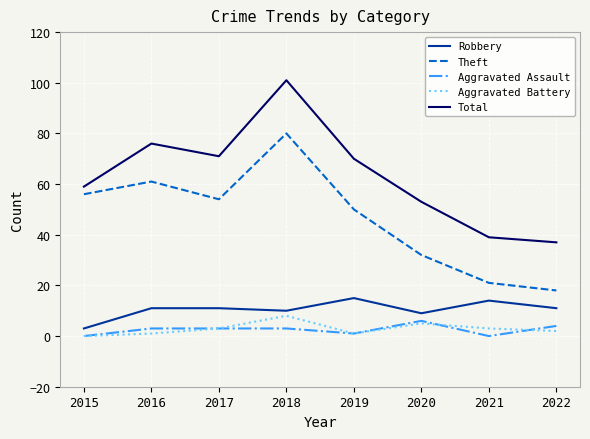

What is the maximum value shown in the chart?

101